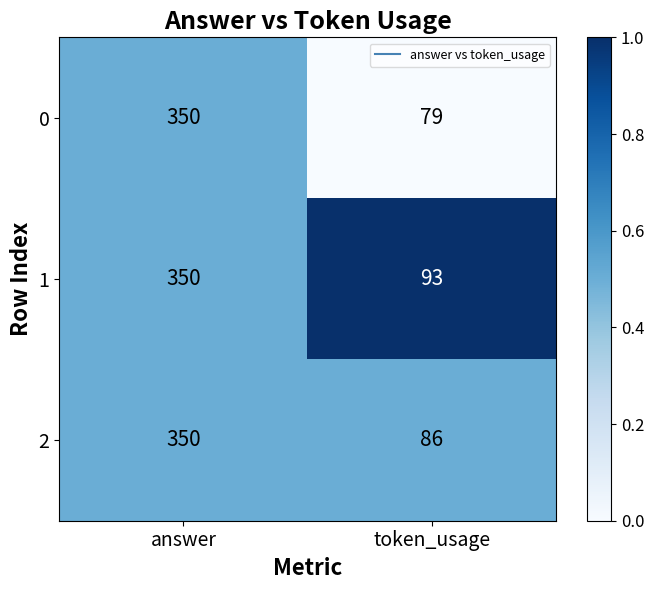

Reading left to right, what are all the values shown in this chart?

0: 350	79
1: 350	93
2: 350	86